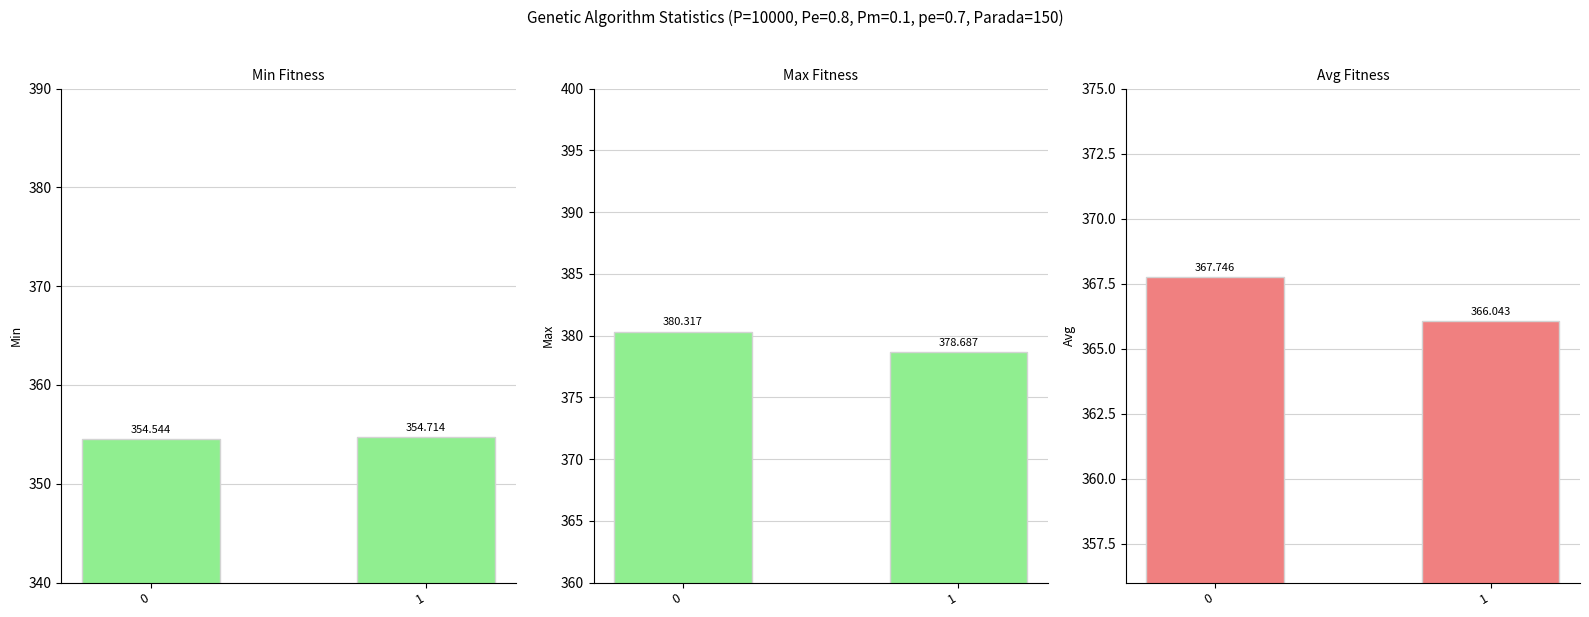

How many bars are there in total?

6